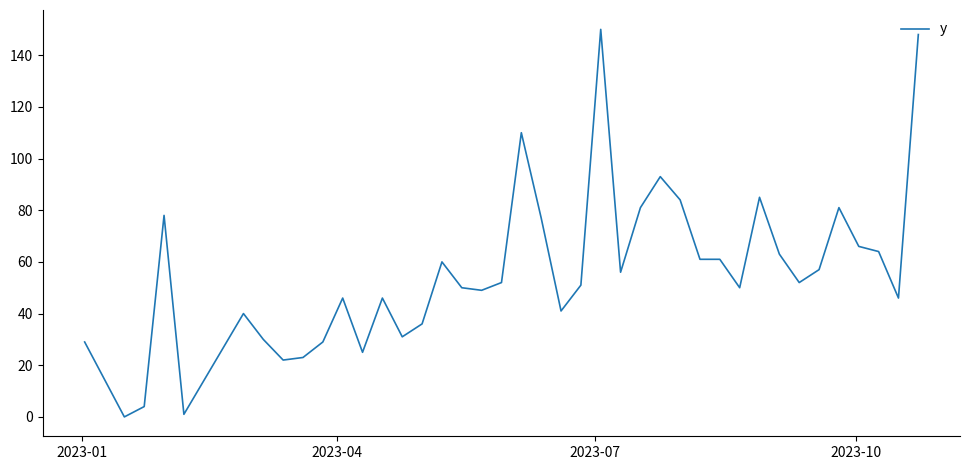

What is the maximum value shown in the chart?

150